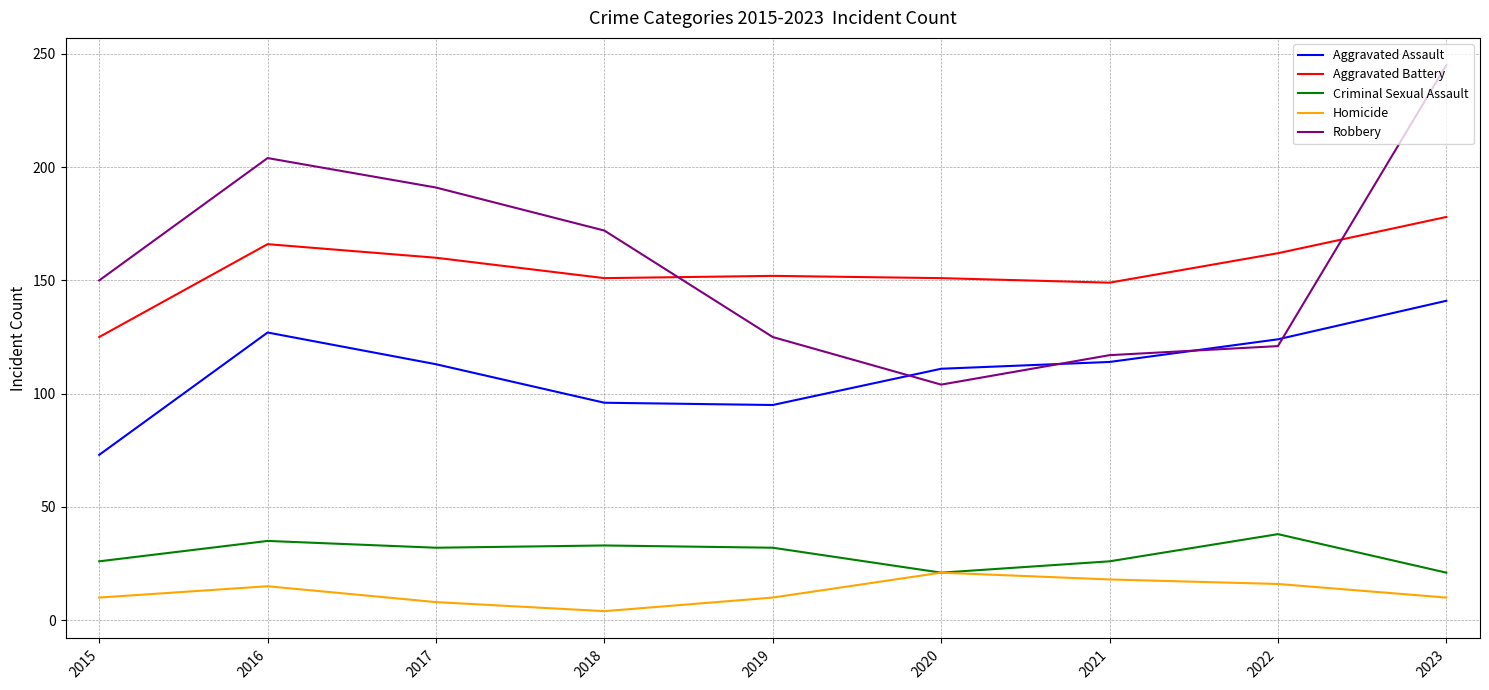

What is the average value of the Aggravated Assault series?

110